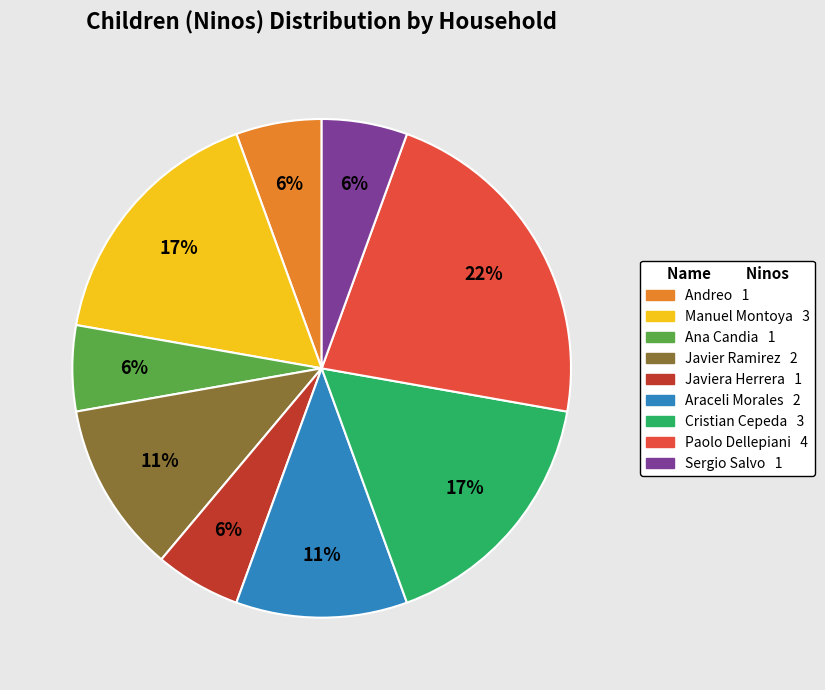

Count the number of slices in the pie.

9